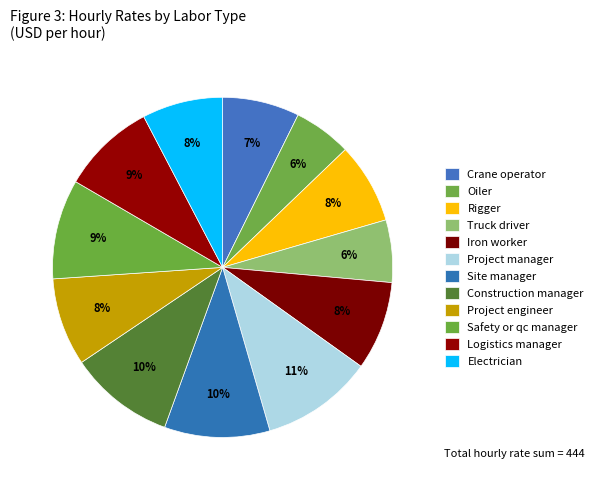

Combined, what portion of the pie is Truck driver and Site manager?

16.0%